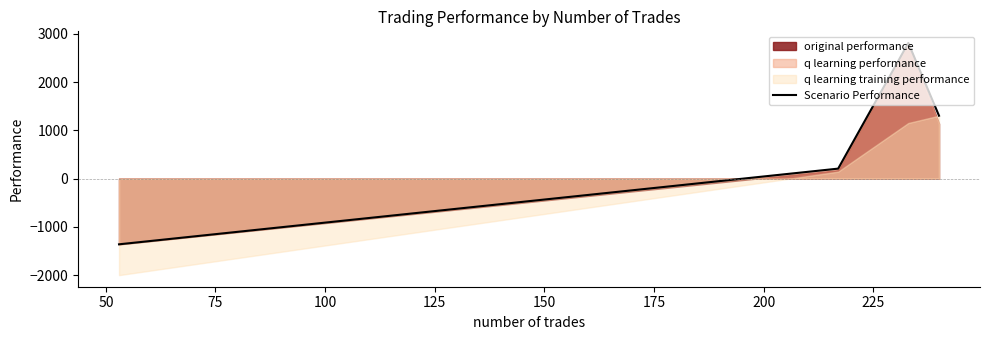

How many interior local peaks does the Scenario Performance series have?

1